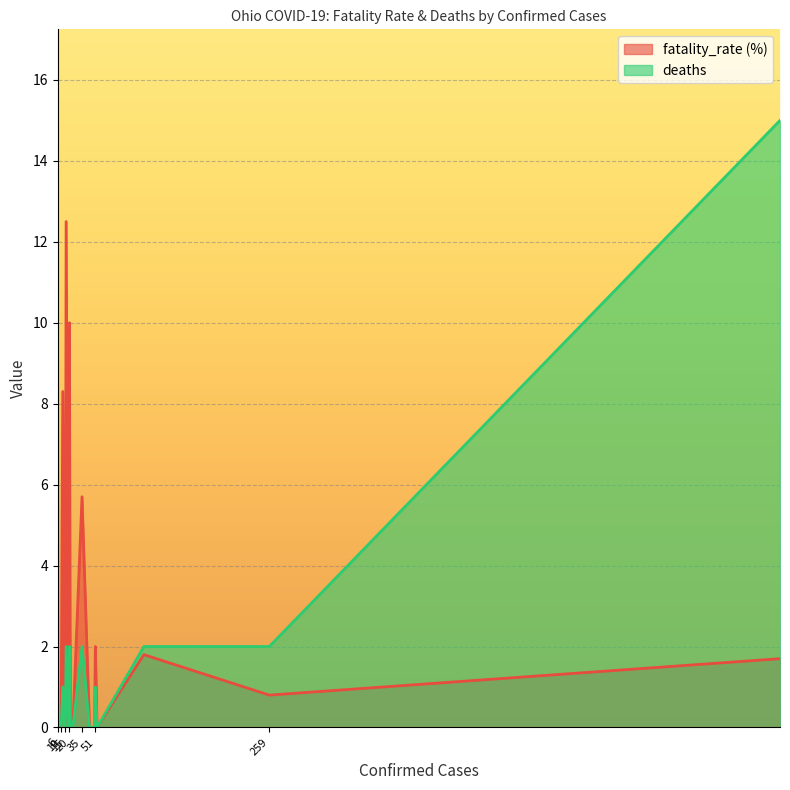

Is the value of deaths at 19 greater than the value of fatality_rate (%) at 259?

No